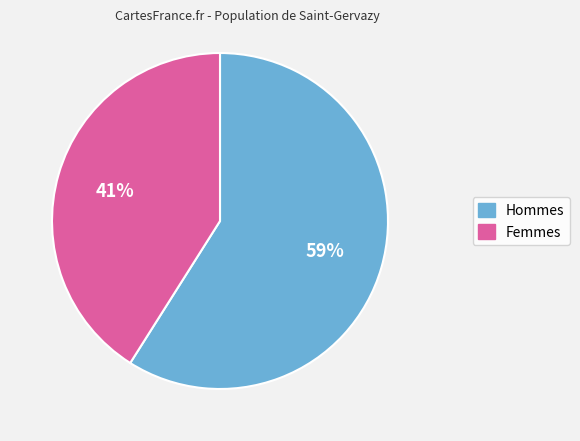

To the nearest percent, what is the difference between the largest and smallest slice percentages?

18%